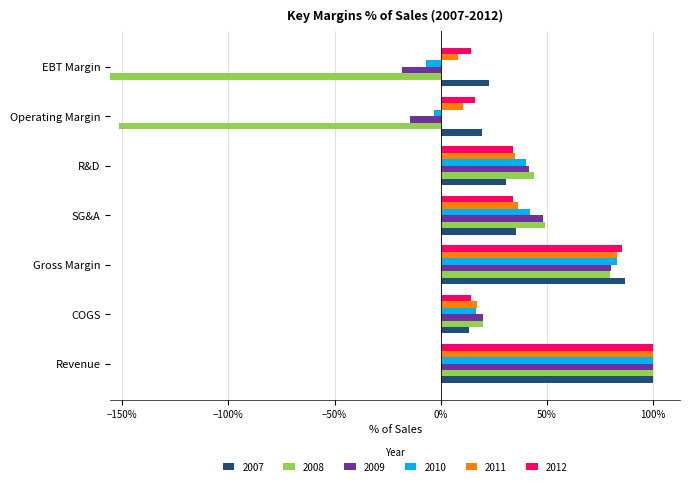

How many values in the 2007 series are below 30?

3